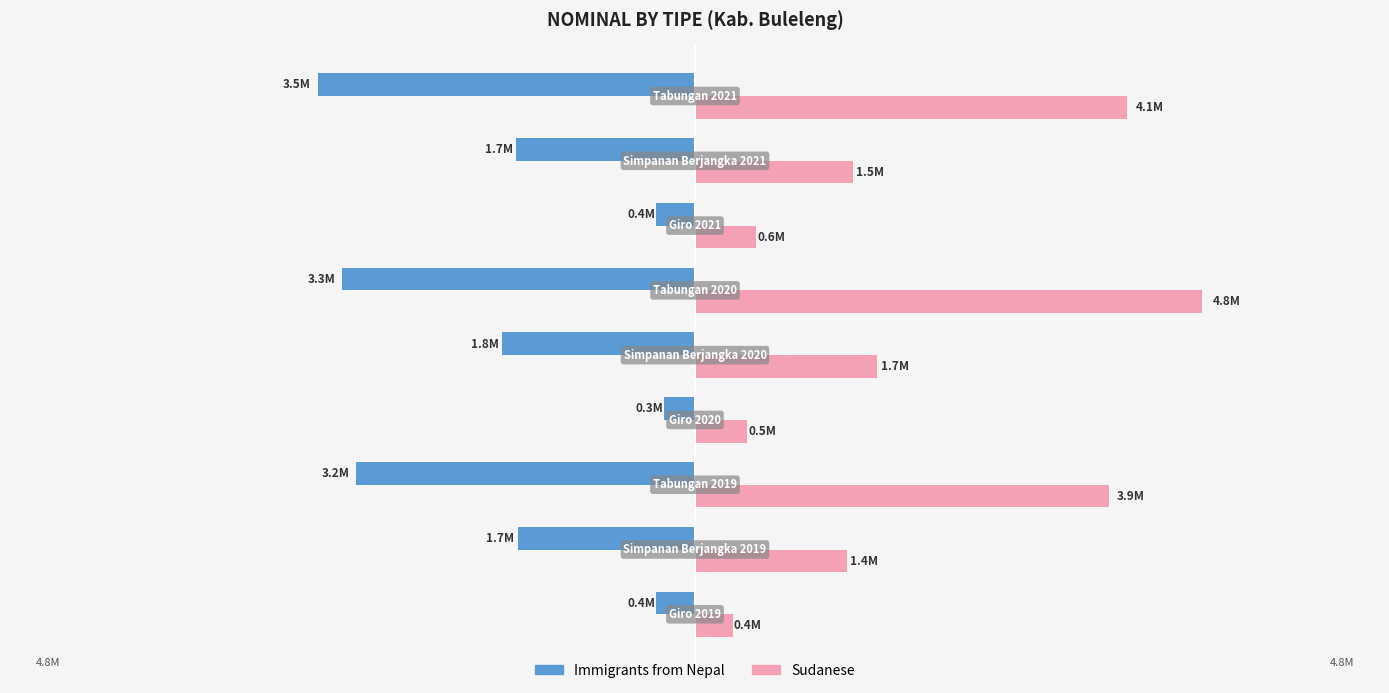

Which series has the largest total across all categories?

Sudanese